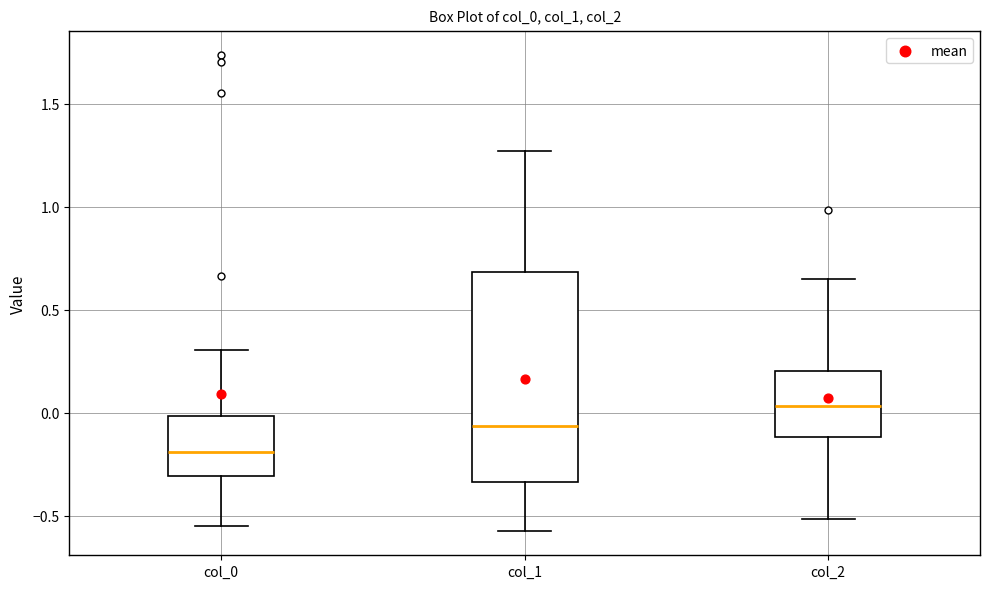

Which box has the lowest median line?

col_0